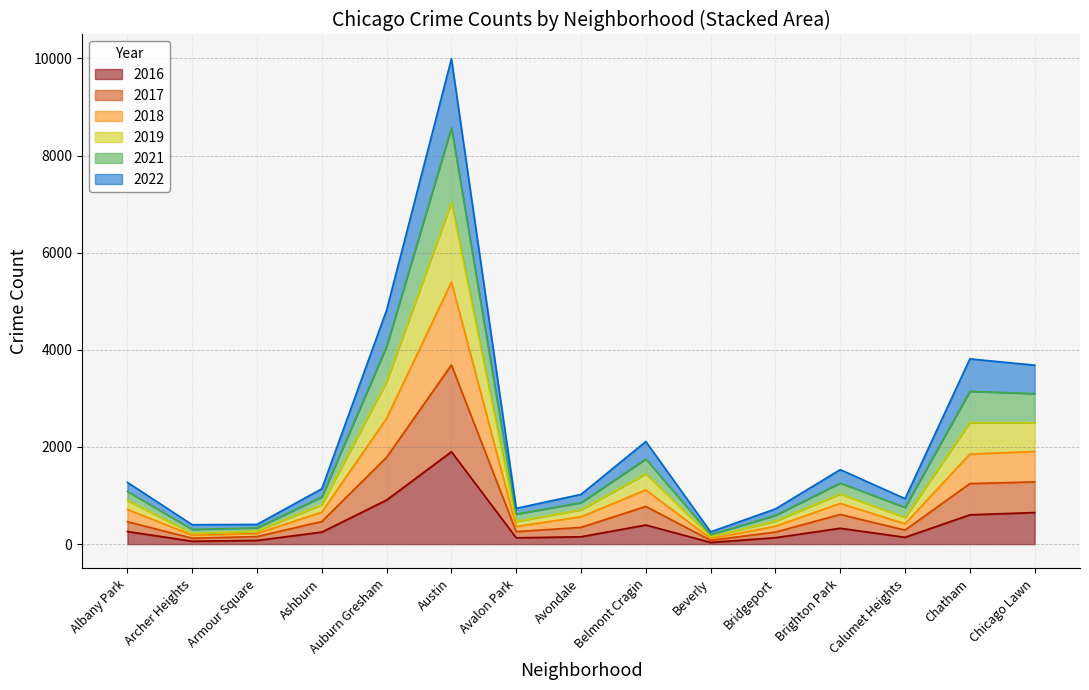

What is the total value across all series at Austin?

9993